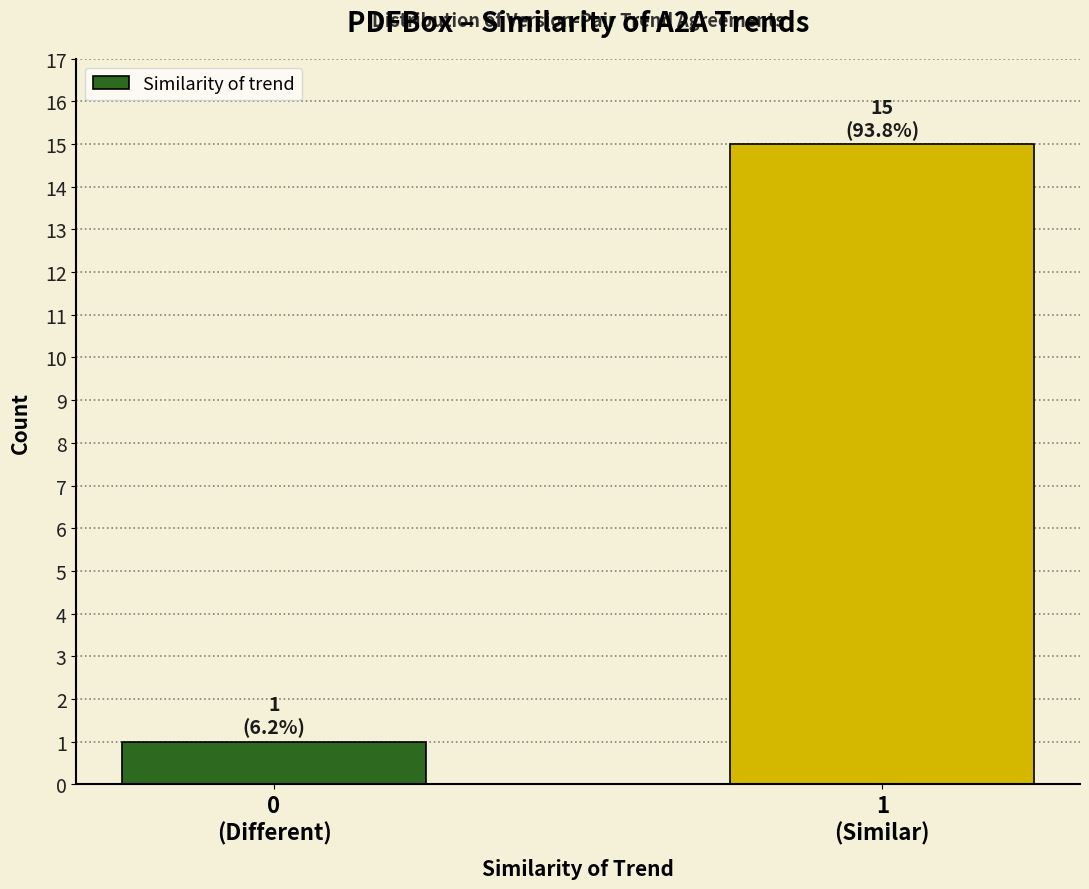

Reading left to right, what are all the values shown in this chart?

1	15